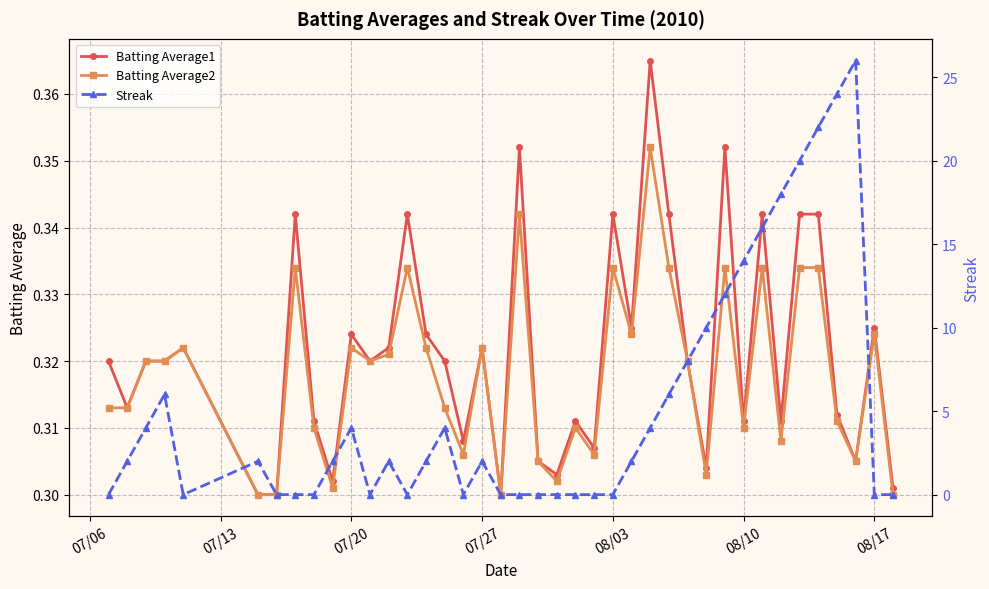

What is the value of the Batting Average2 point at the 27th from the left?

0.4